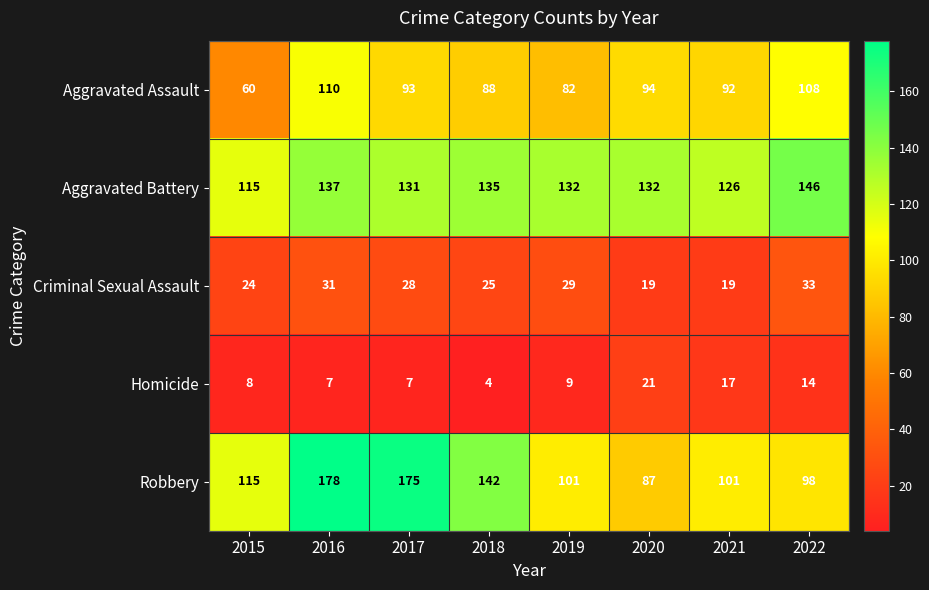

Is it true that Homicide equals 1 at 2018?

False